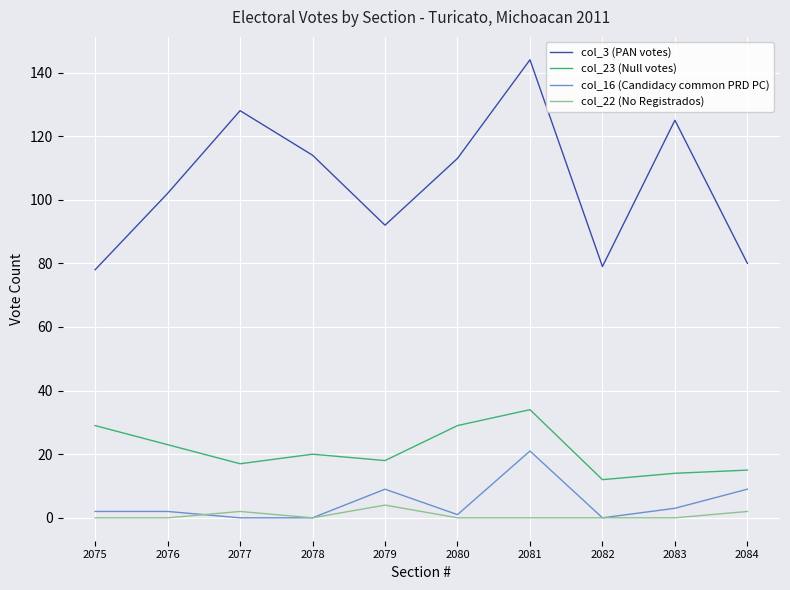

What is the greatest value displayed?

144